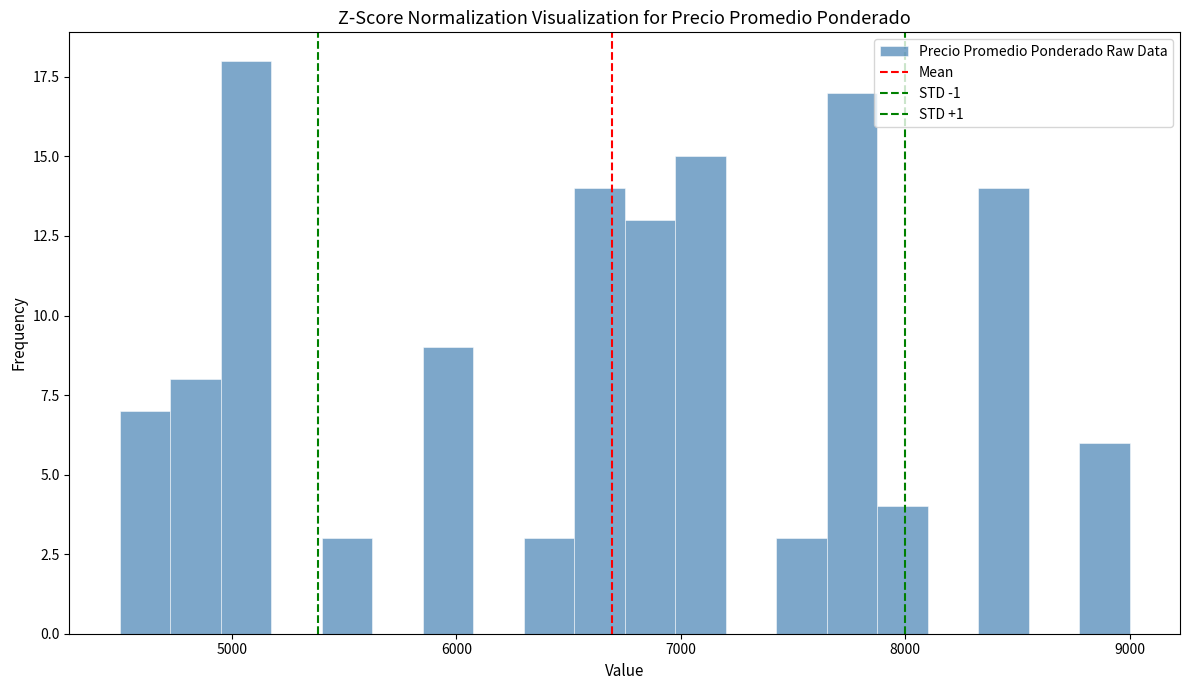

Read against the x-axis, roughly where is the centre of the tallest bar?

5100